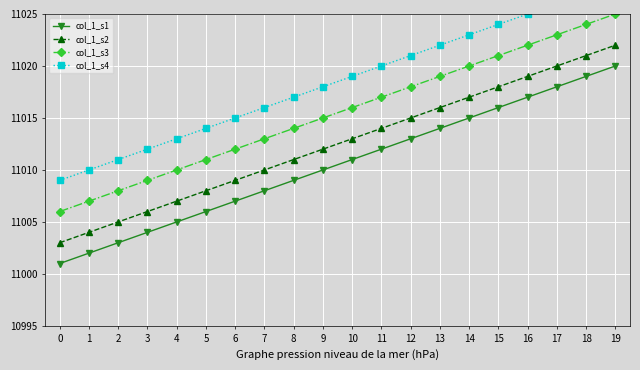

What is the total value across all series at 2?

44027